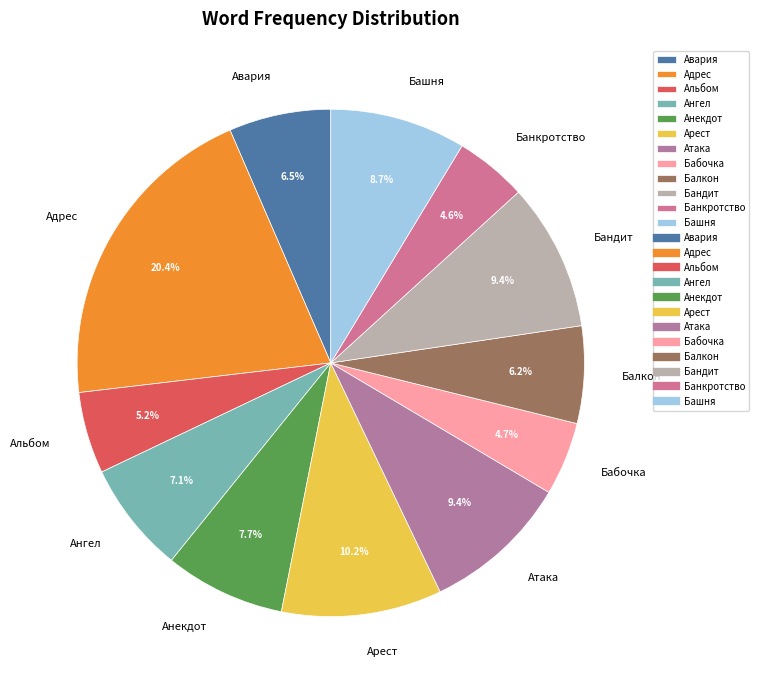

Approximately how many times larger is the value at Атака compared to Банкротство?

2.0